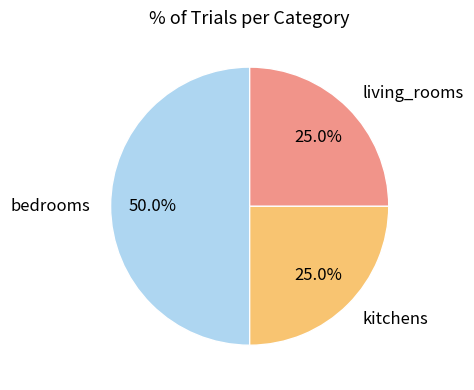

How many slices are in this pie chart?

3